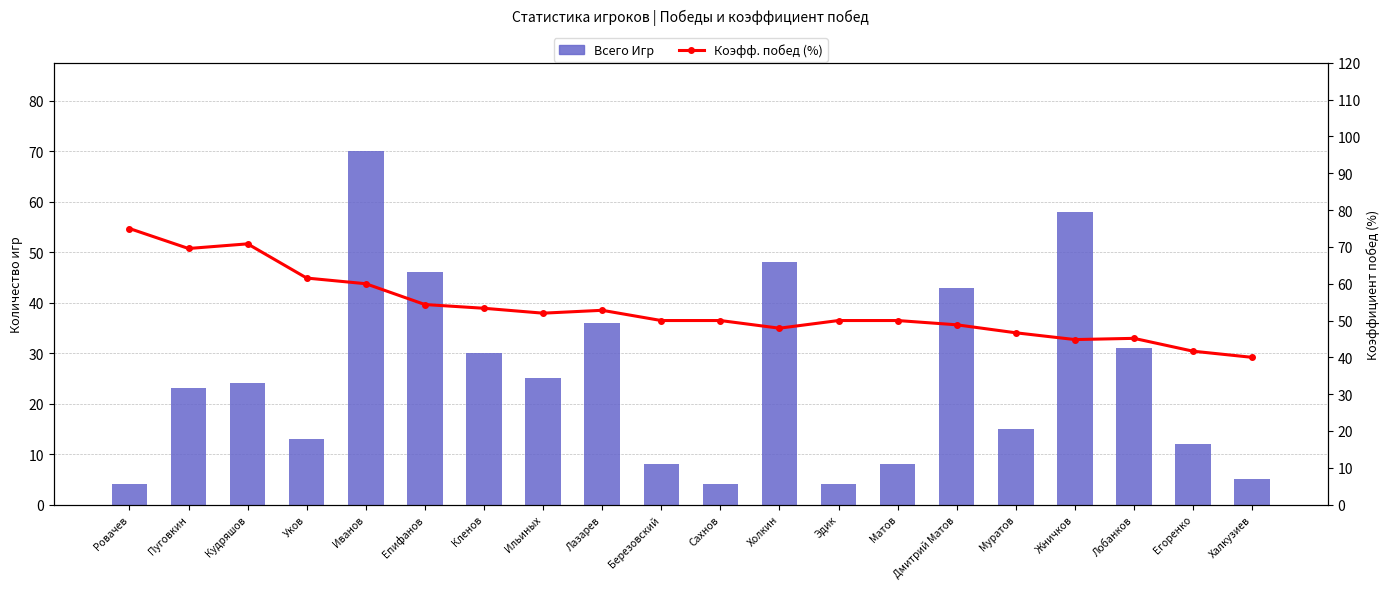

How many data points in Всего Игр are less than 24?

10